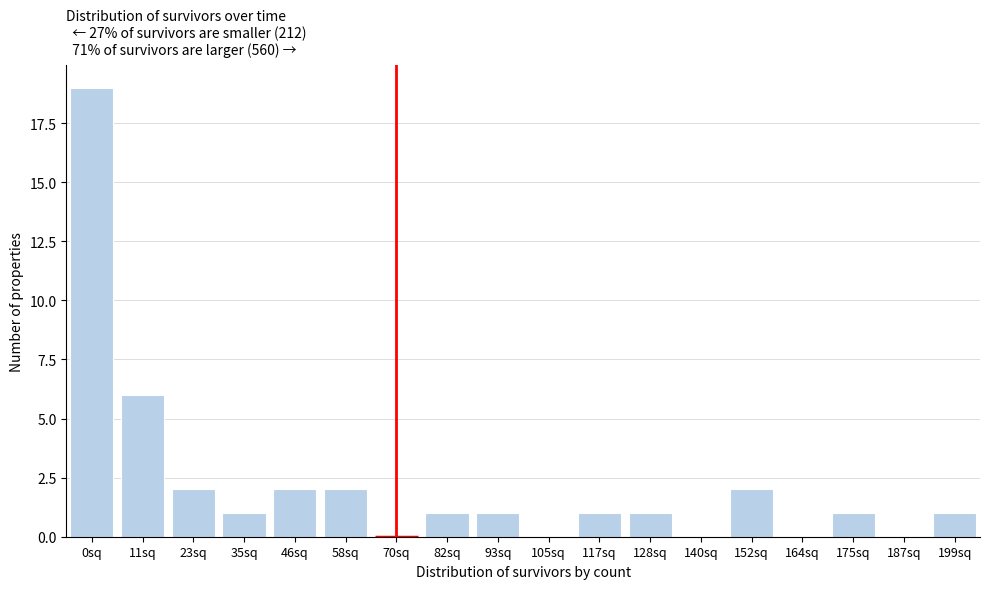

Reading right to left, what are all the values shown in this chart?

199sq=1	187sq=0	175sq=1	164sq=0	152sq=2	140sq=0	128sq=1	117sq=1	105sq=0	93sq=1	82sq=1	70sq=0	58sq=2	46sq=2	35sq=1	23sq=2	11sq=6	0sq=19